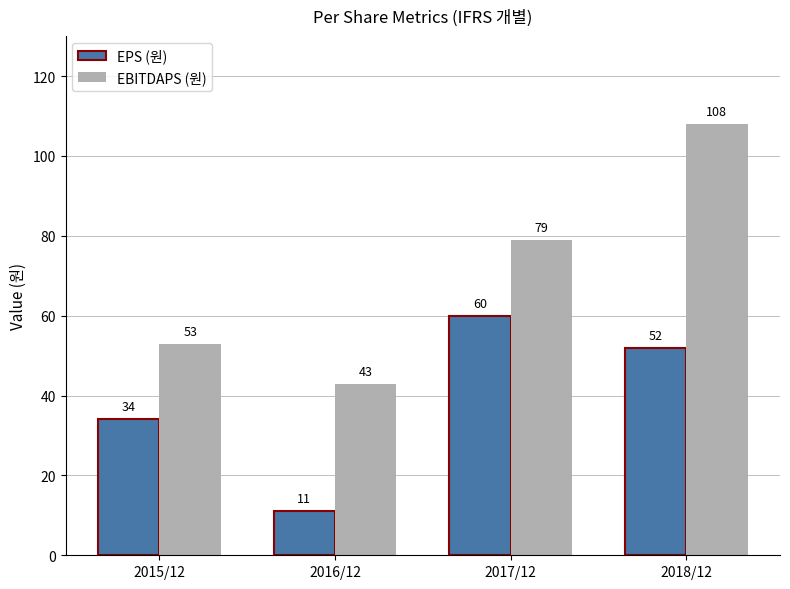

Is it true that EPS (원) equals 52 at 2018/12?

True